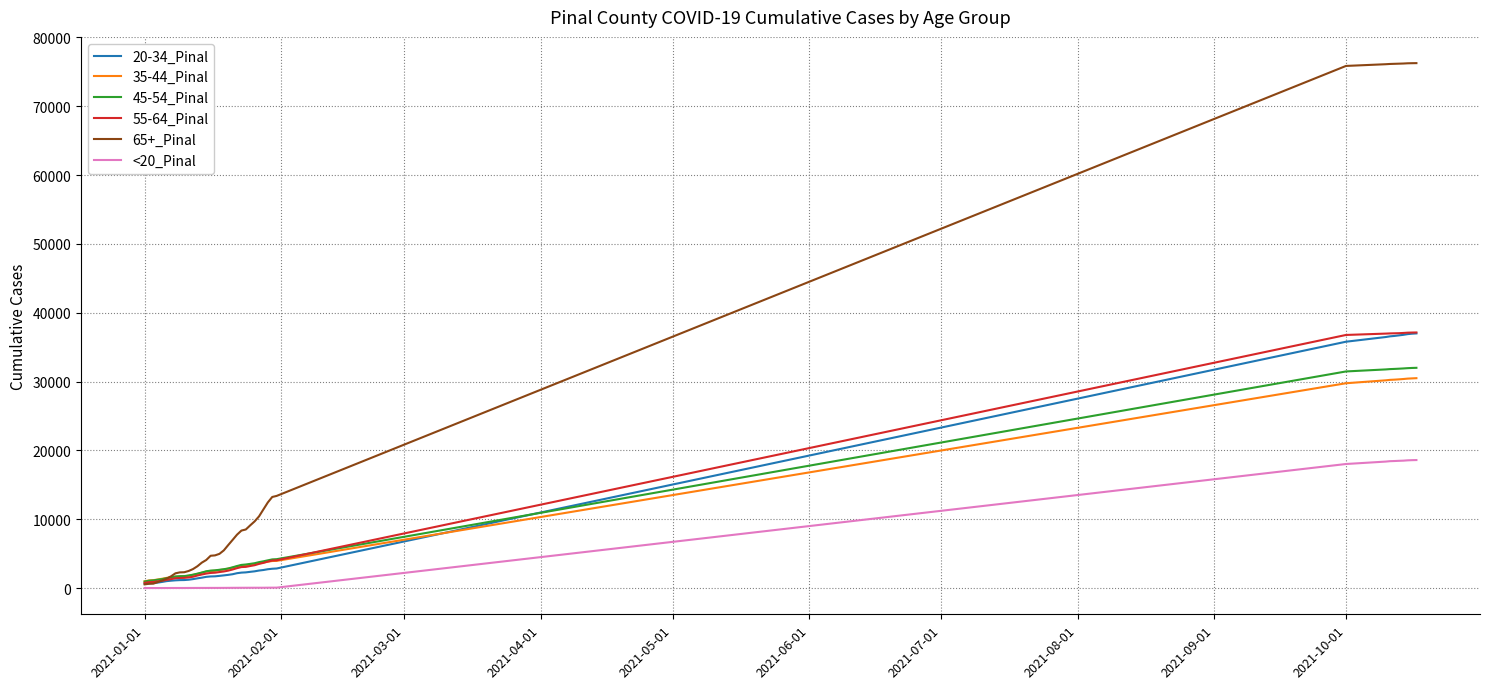

Which series has the widest spread of values?

65+_Pinal